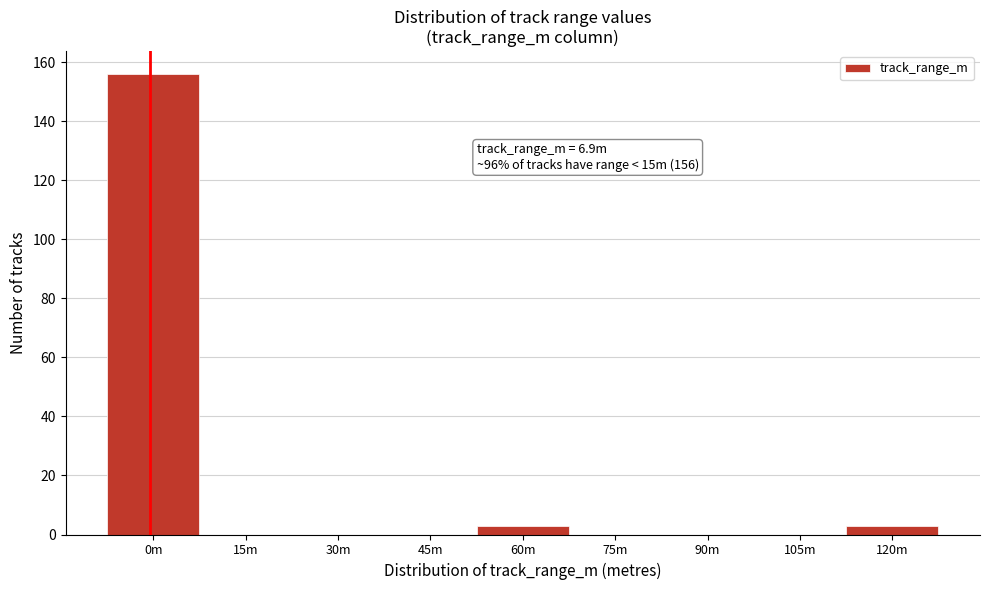

Reading left to right, list all the values displayed in this chart.

0m=156	15m=0	30m=0	45m=0	60m=3	75m=0	90m=0	105m=0	120m=3